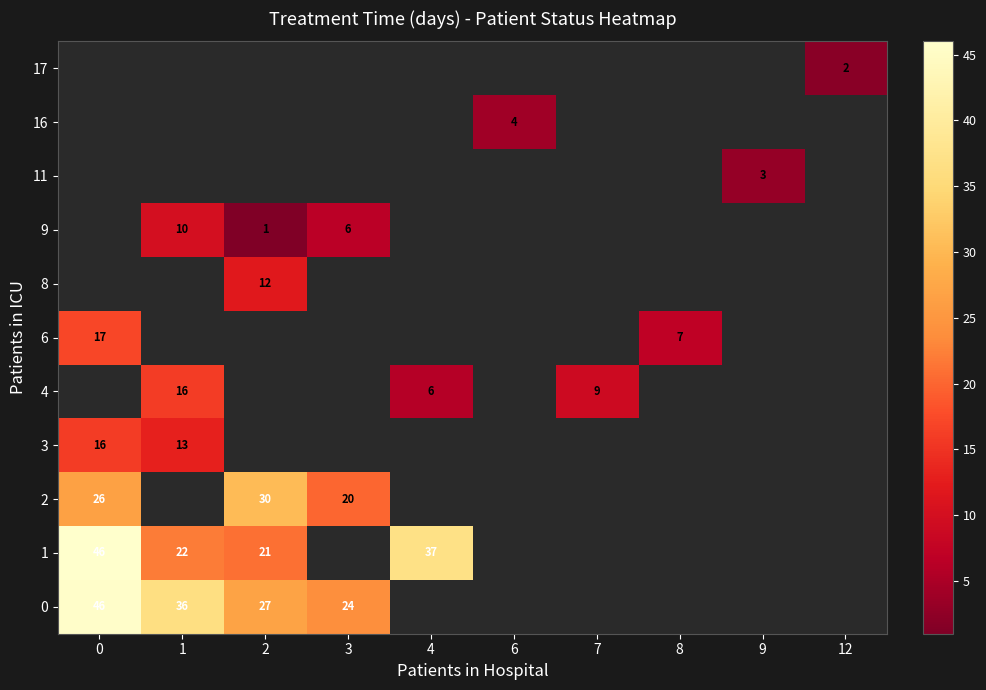

Is the value of 9 at 2 greater than the value of 2 at 3?

No